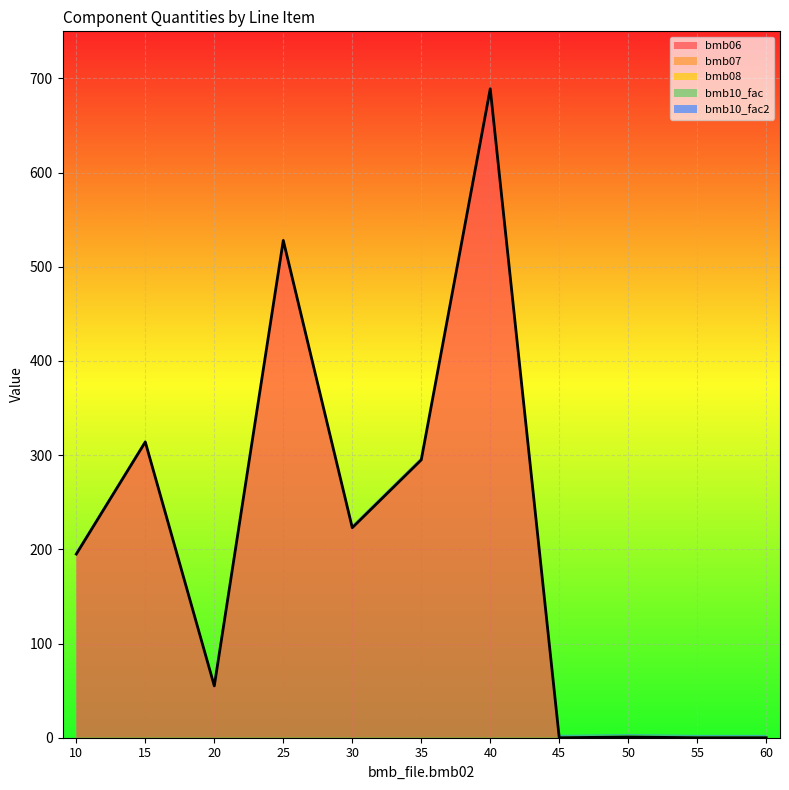

What is the total value across all series at 30?

226.0